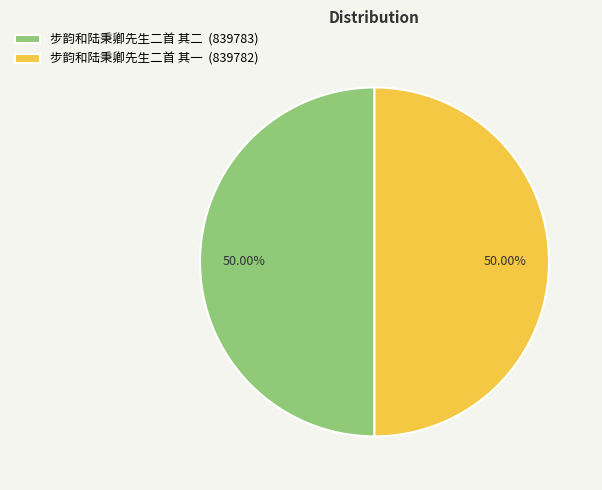

How many slices are in this pie chart?

2